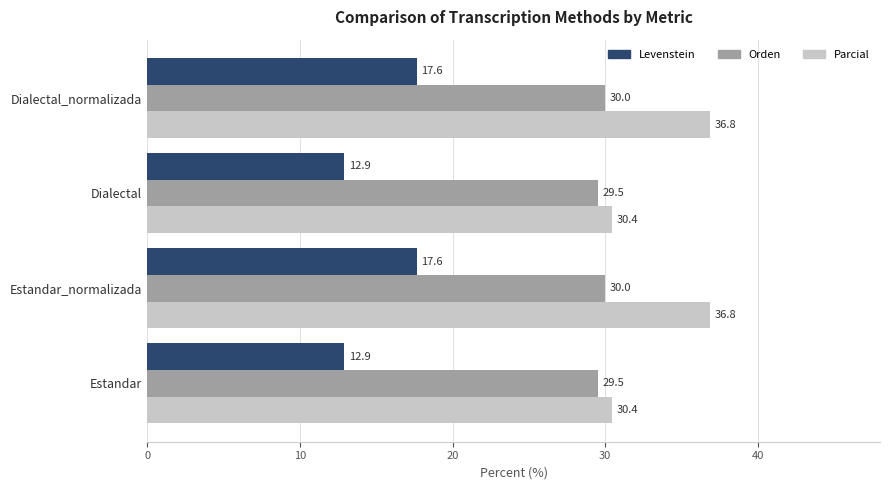

True or false: Levenstein has a value of 8.8 at Estandar.

False